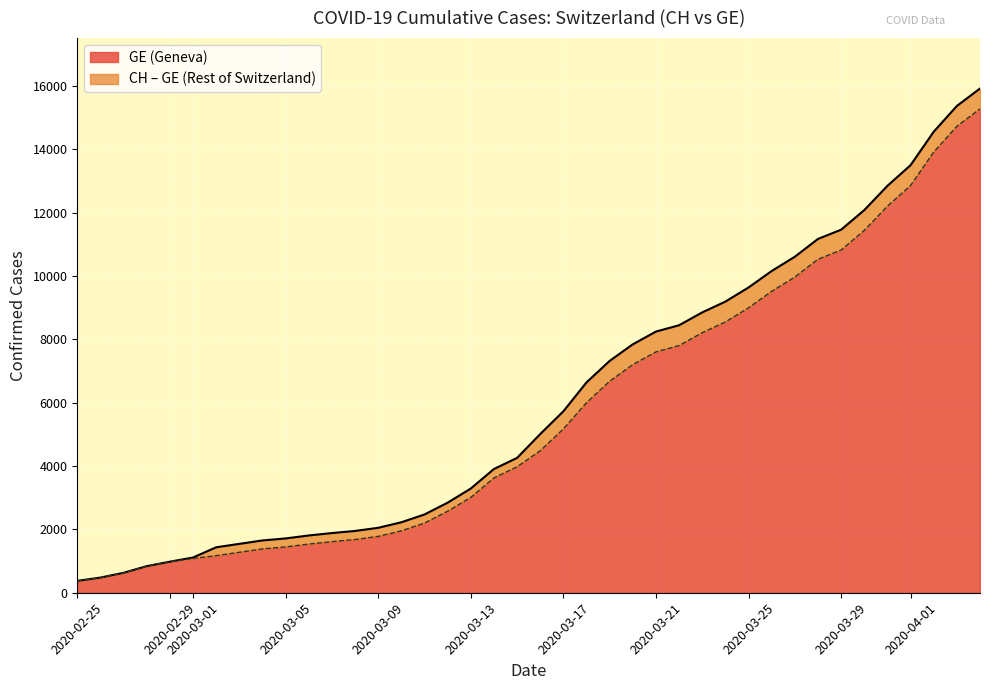

True or false: GE and CH cross at least once.

False